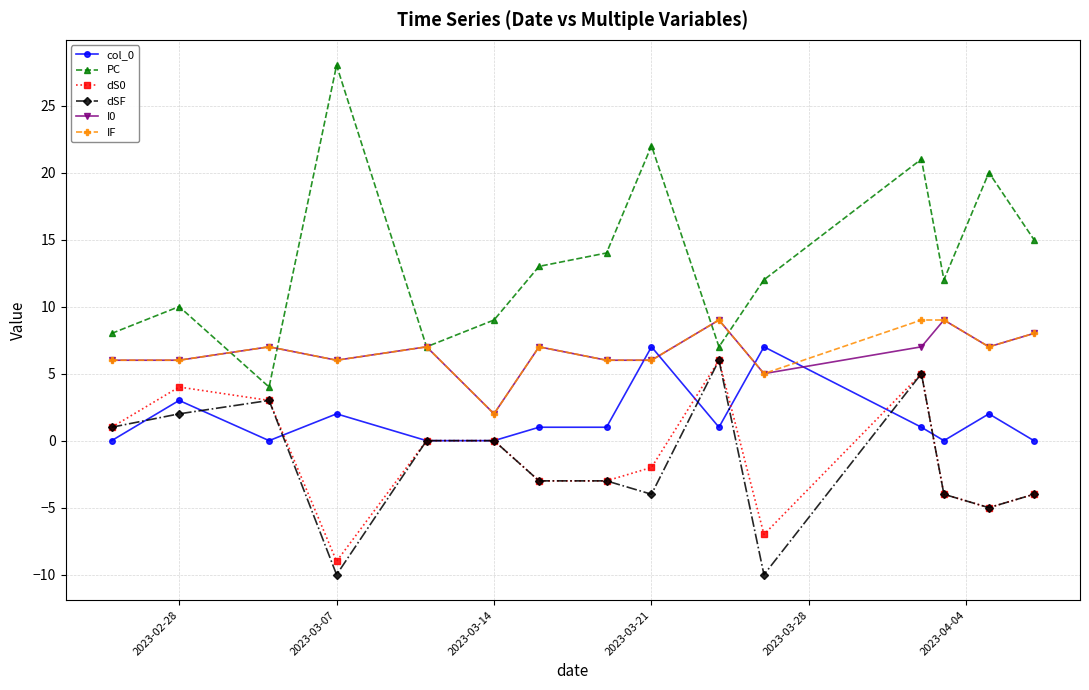

True or false: dSF and IF cross at least once.

False